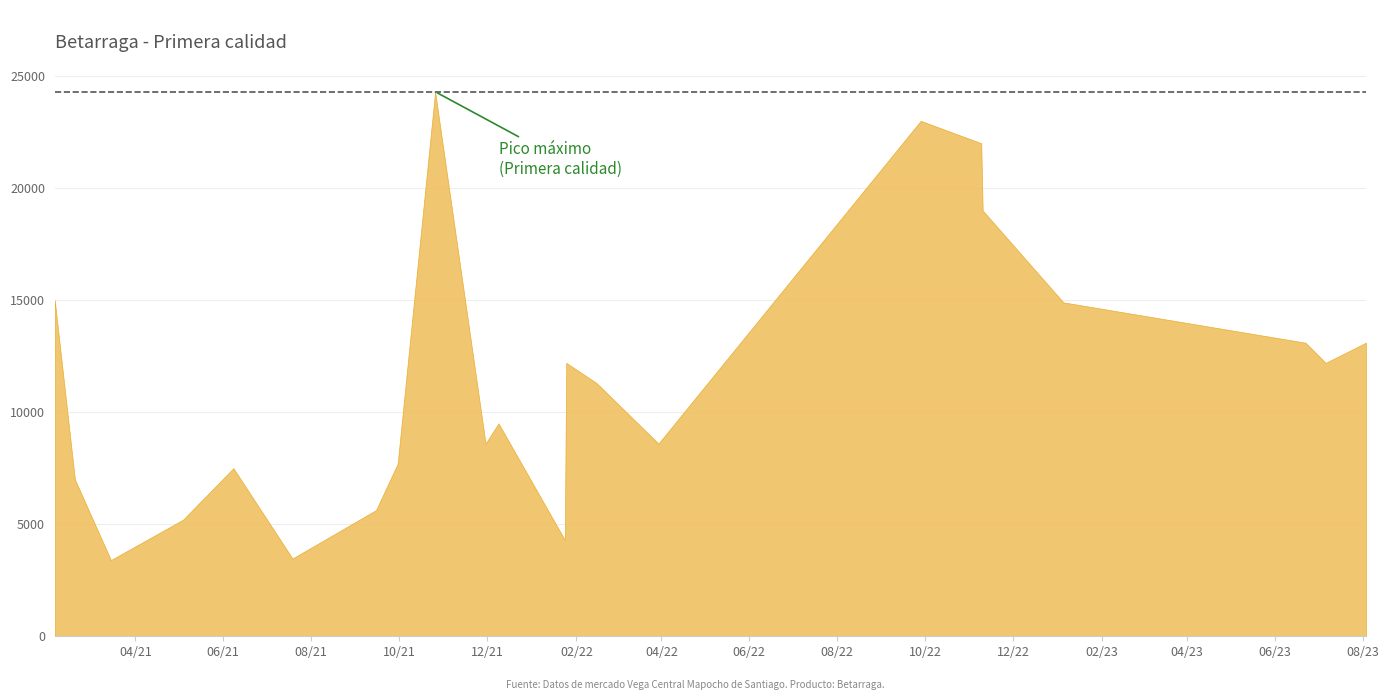

List the labels in order of value, smallest first.

38, 23, 13, 15, 29, 33, 37, 21, 25, 31, 4, 17, 22, 30, 7, 1, 10, 19, 32, 36, 39, 12, 14, 20, 28, 3, 0, 5, 6, 8, 27, 9, 16, 24, 35, 18, 11, 26, 2, 34